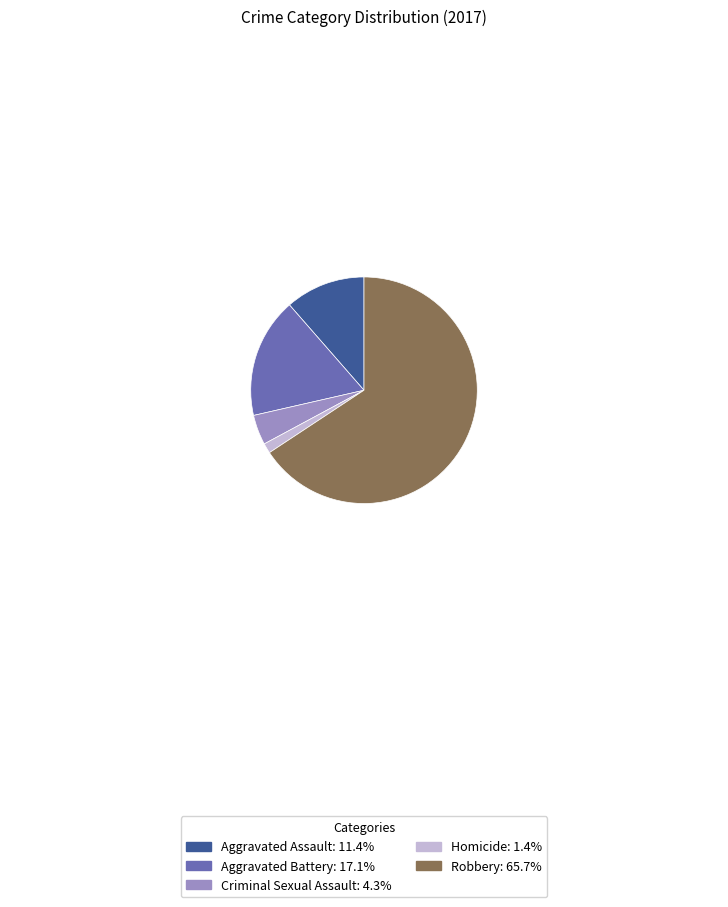

Is there a majority slice in this chart?

Yes